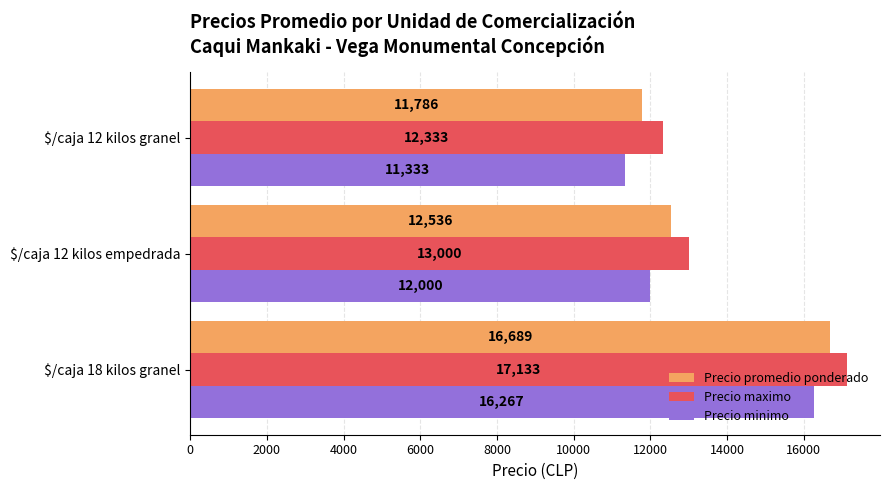

At how many categories does at least one series exceed 16006?

1